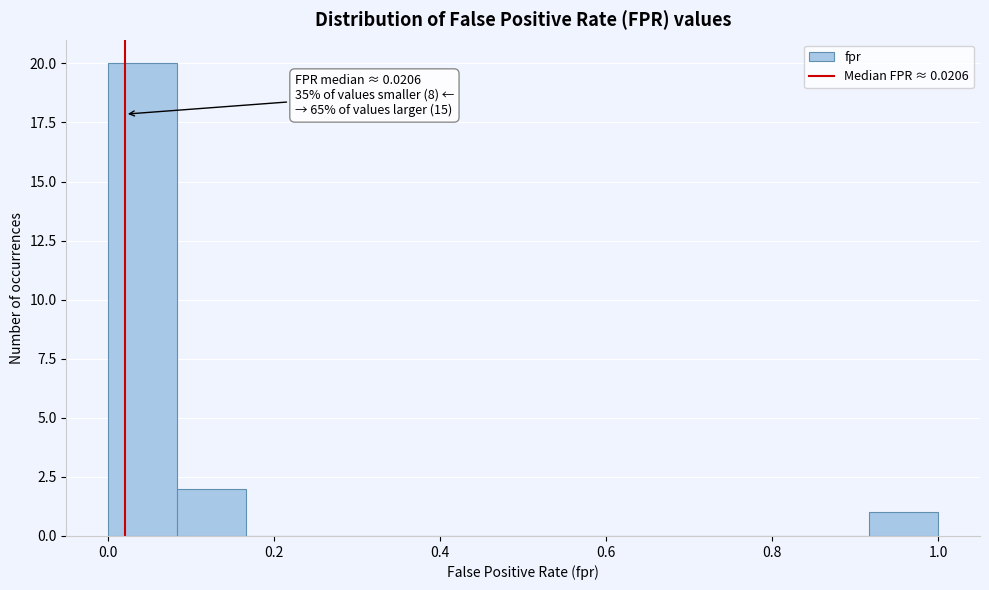

Which range on the x-axis has the tallest bar?

0.00 to 0.08